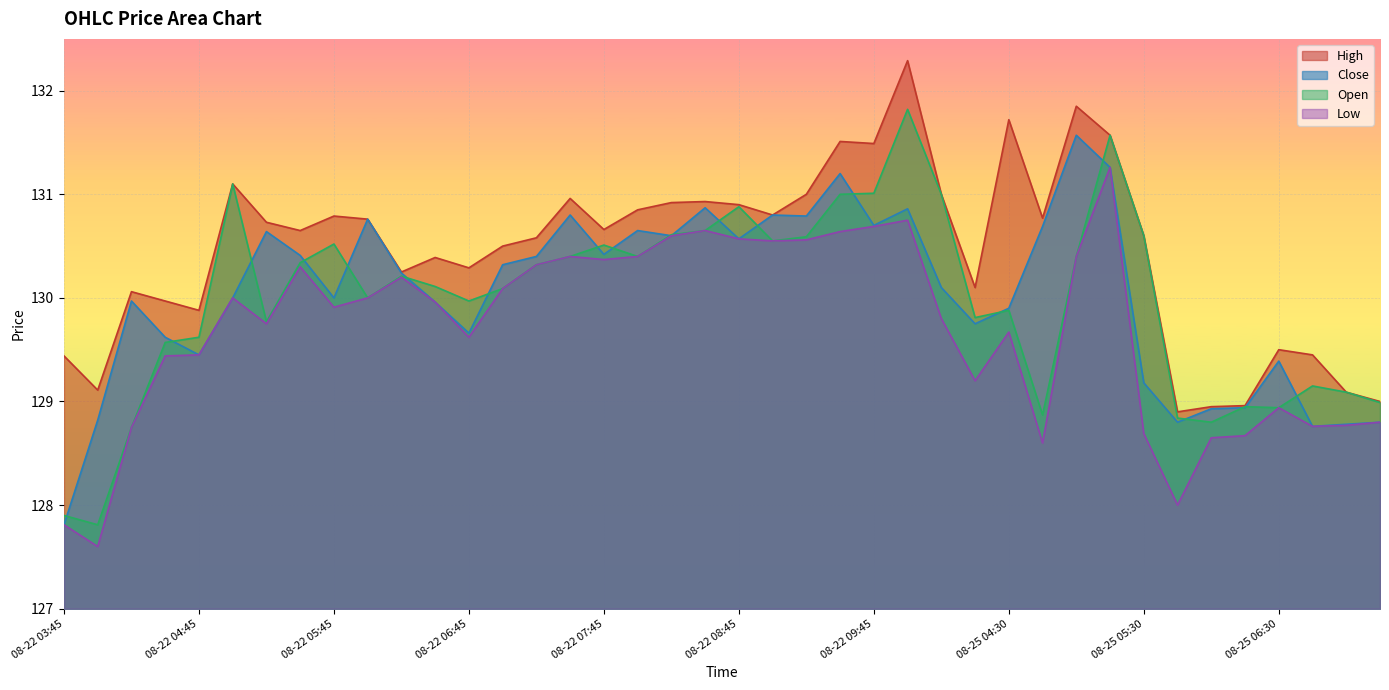

True or false: Low has a value of 128.0 at 08-25 05:45.

True